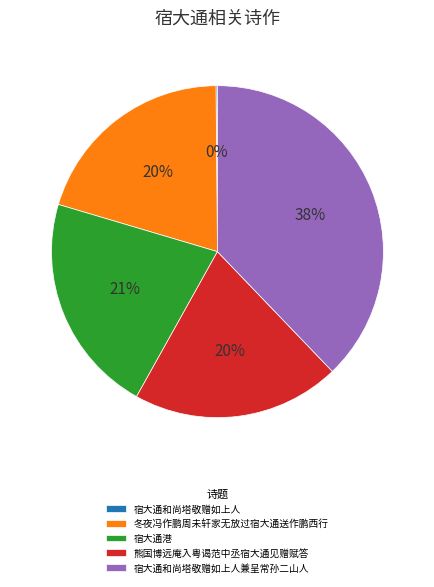

To the nearest percent, what portion does 冬夜冯作鹏周未轩家无放过宿大通送作鹏西行 represent?

20%